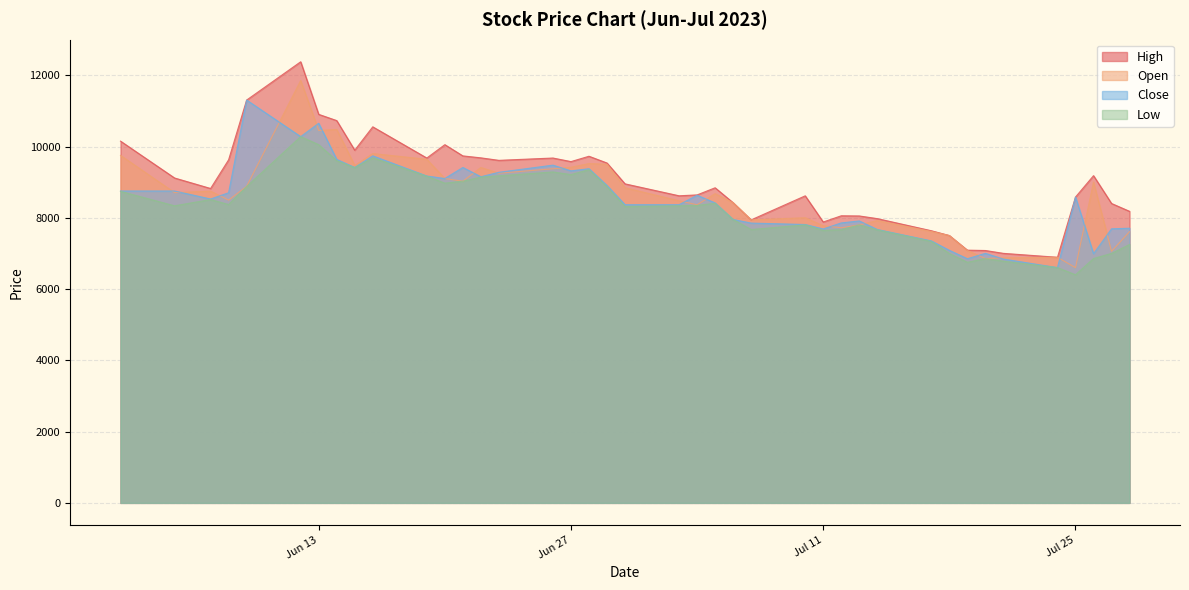

What is the value of the Close point at the 16th from the left?

9480